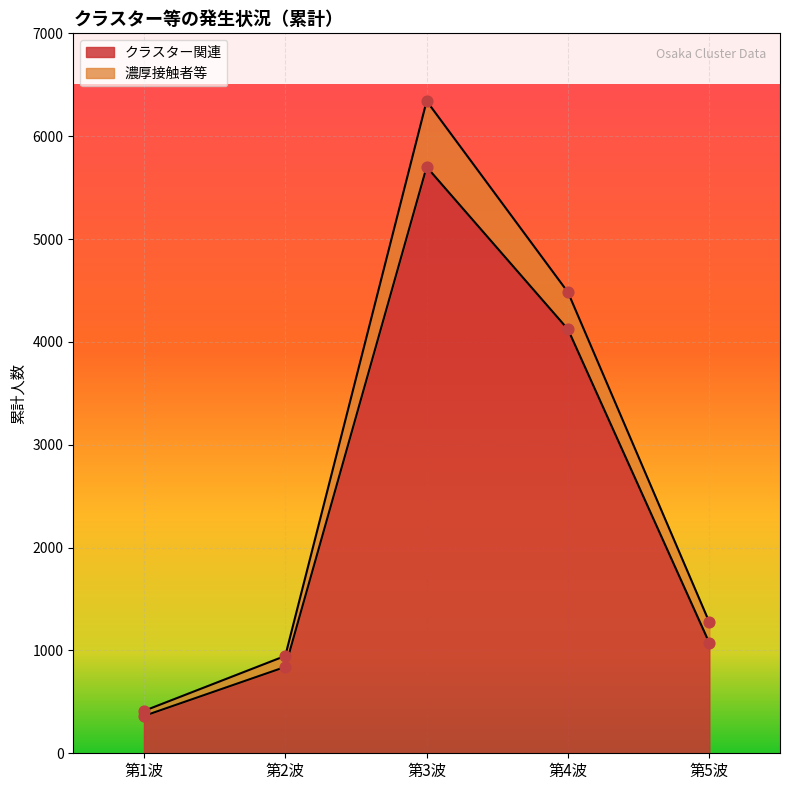

What is the ratio of the value at 第2波 to the value at 第1波?

2.3